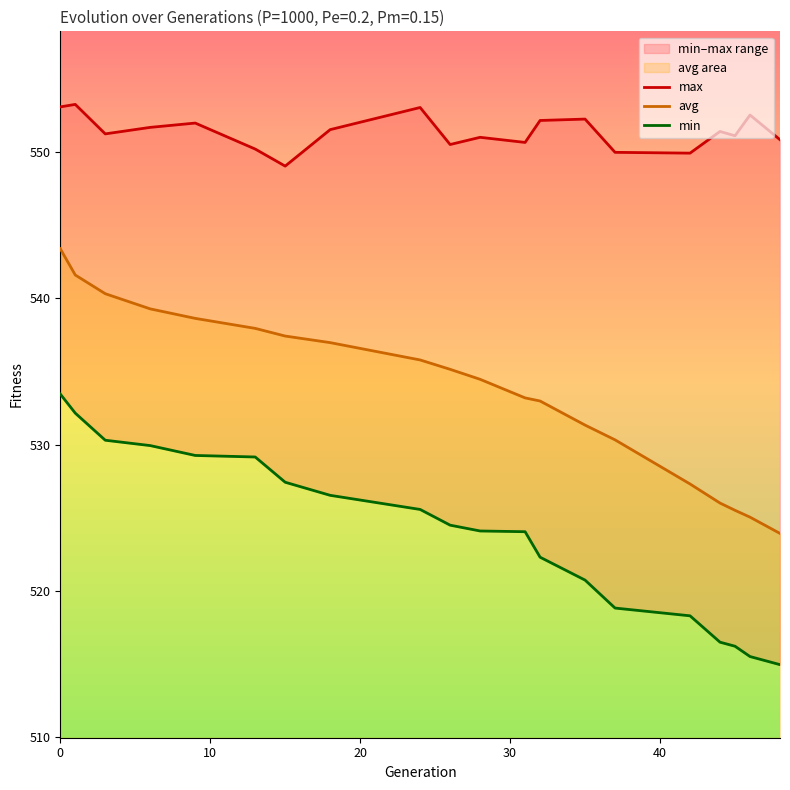

At how many categories does at least one series exceed 523?

20